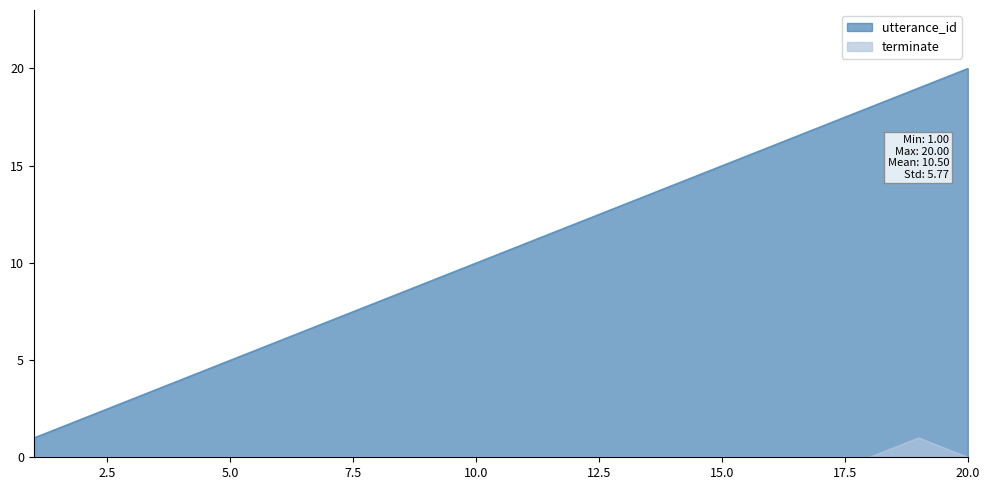

The utterance_id series shows 17 at 17. True or false?

True